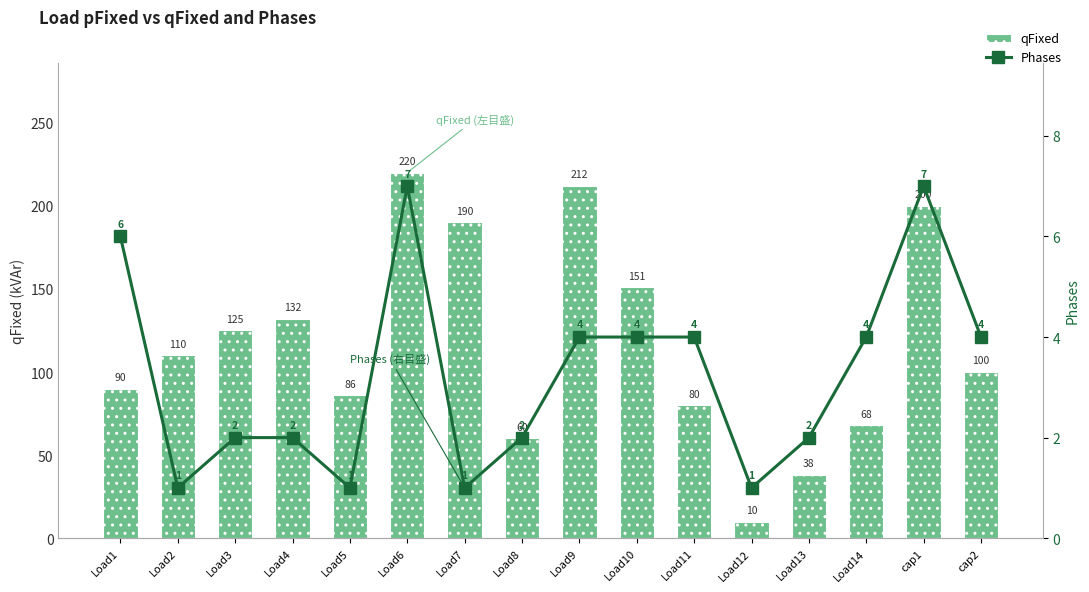

At which category is the sum across all series the highest?

Load6